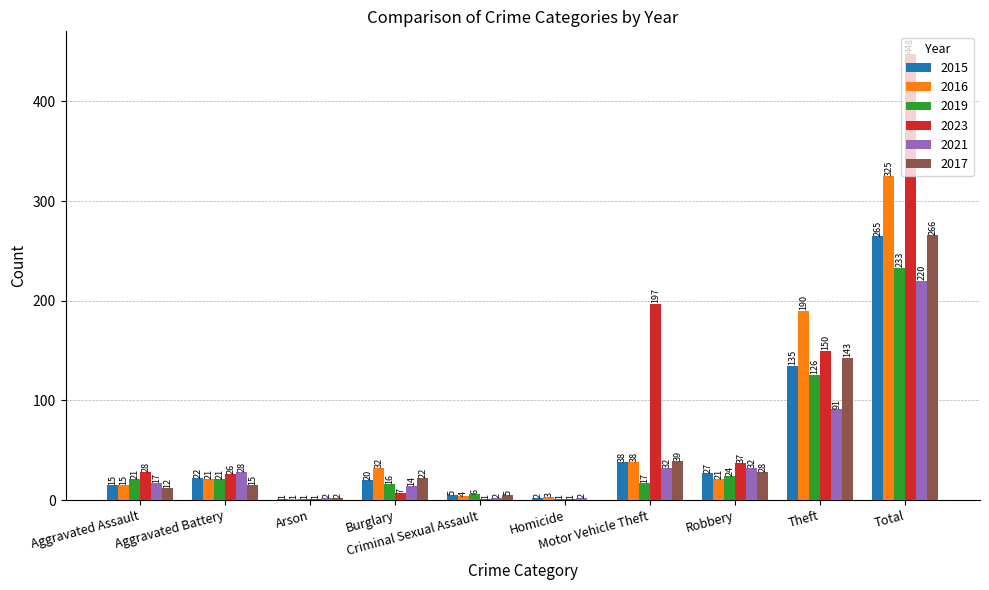

What is the highest value of the 2016 series?

325